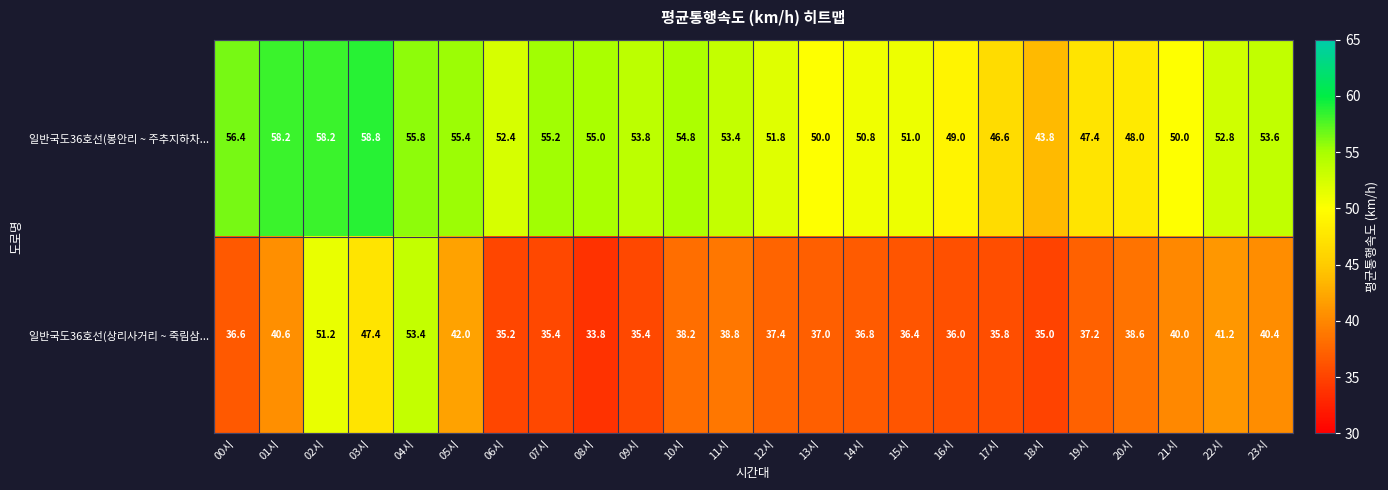

What is the smallest value displayed?

33.8